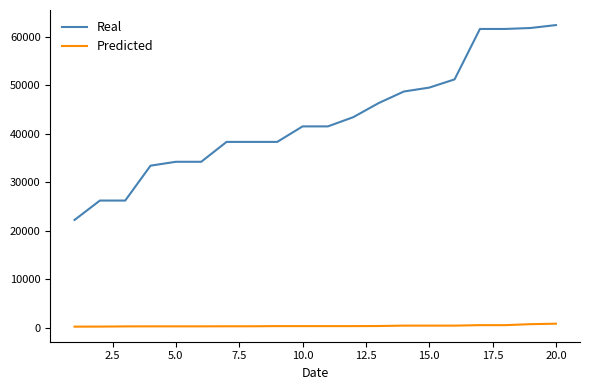

What is the greatest value displayed?

62400